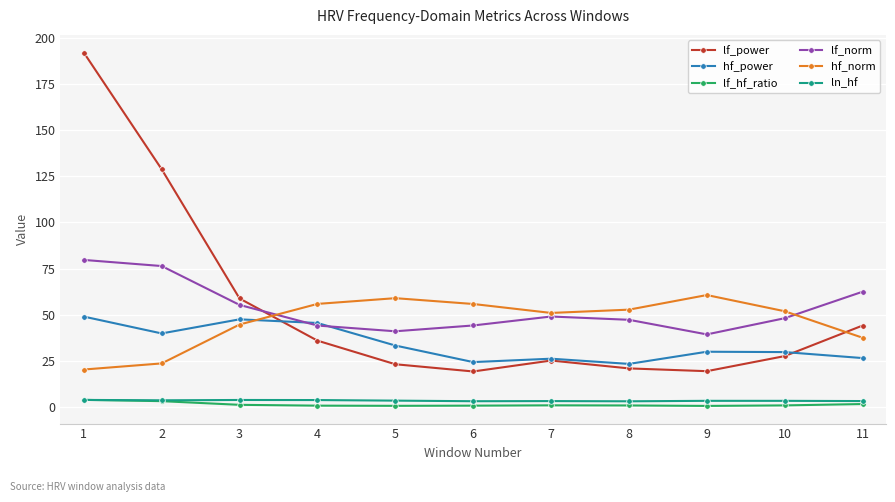

What is the average value of the ln_hf series?

3.5